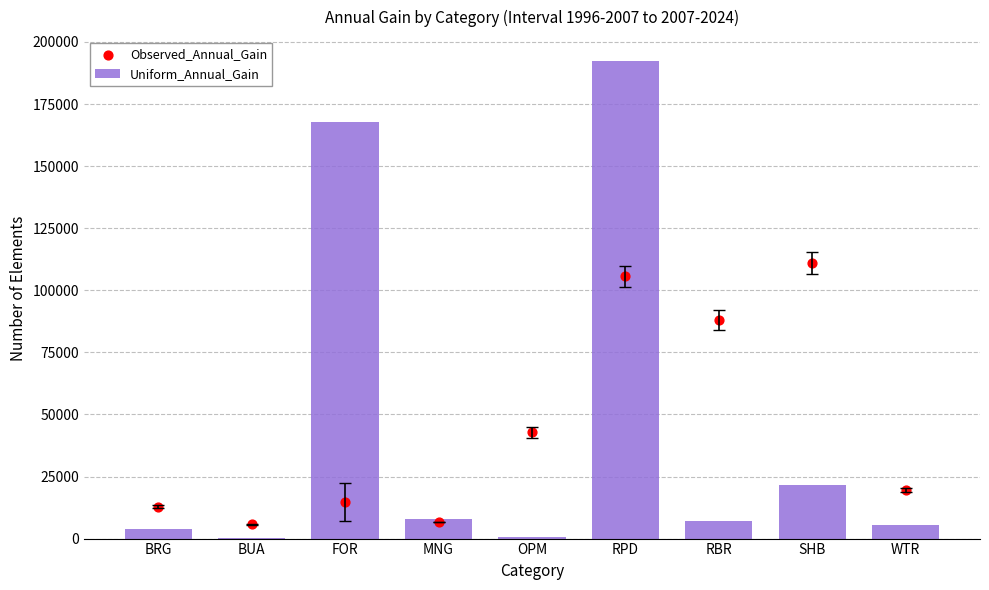

Which series contains the highest Y value?

Uniform_Annual_Gain